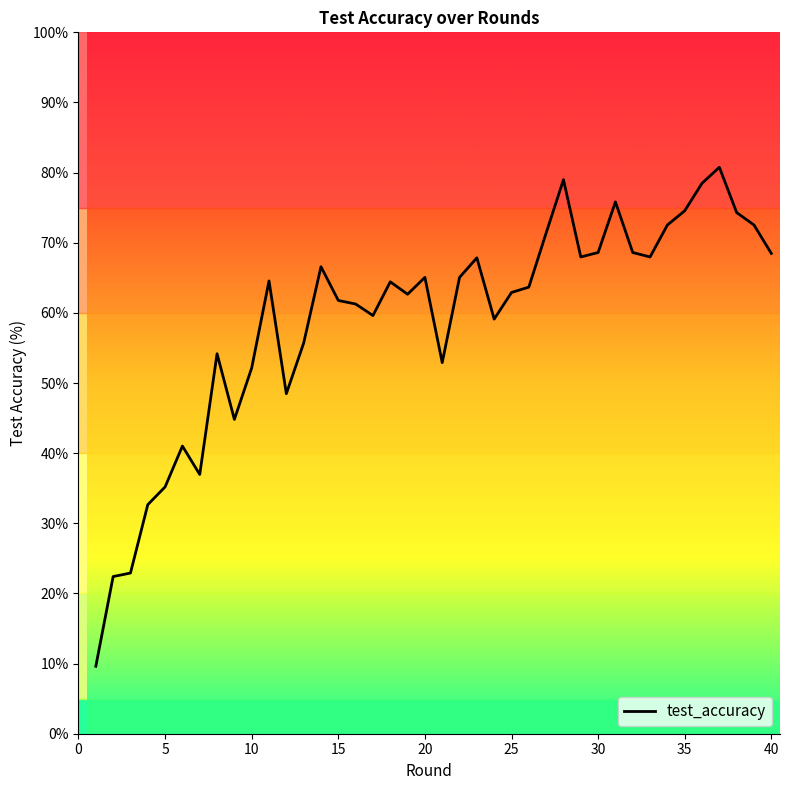

What is the greatest value displayed?

80.8